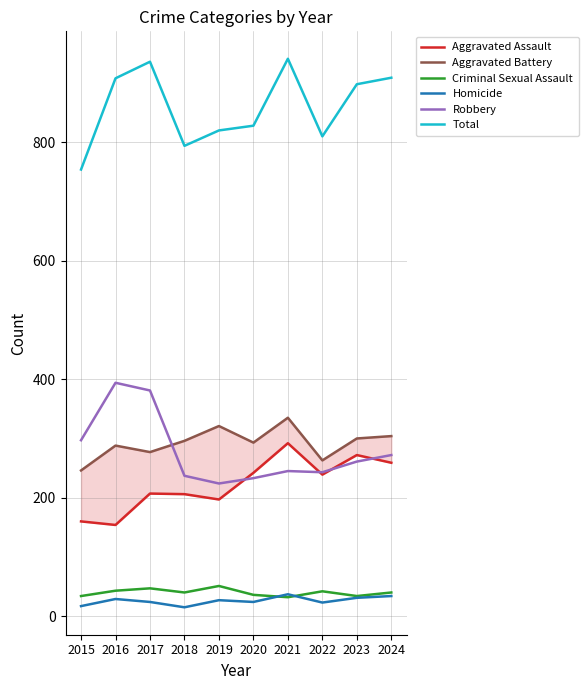

What is the difference between the highest and lowest values at 2017?

912